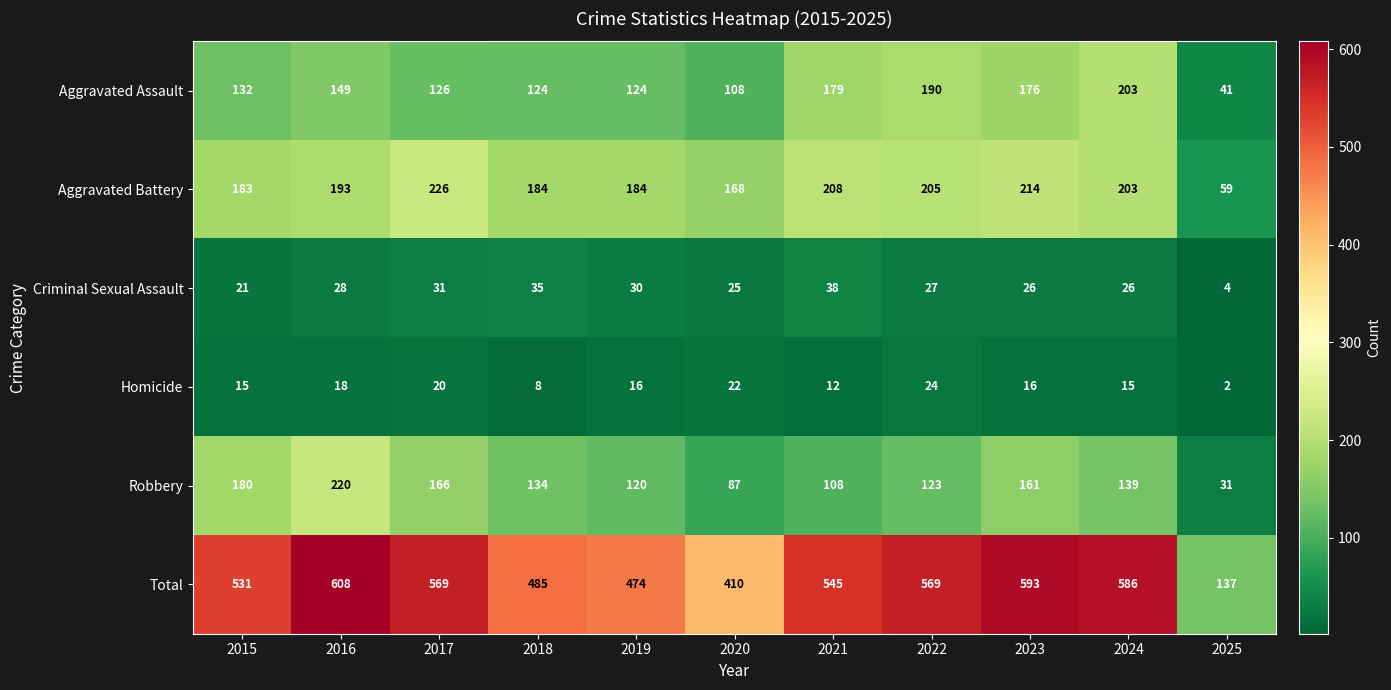

Which label corresponds to the largest value in the chart?

2016